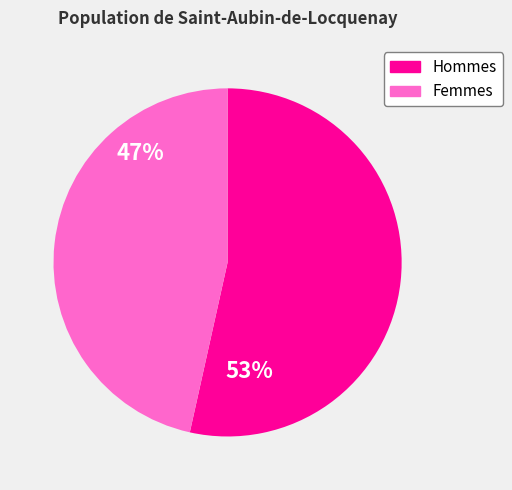

What is the largest slice in the pie chart?

Hommes